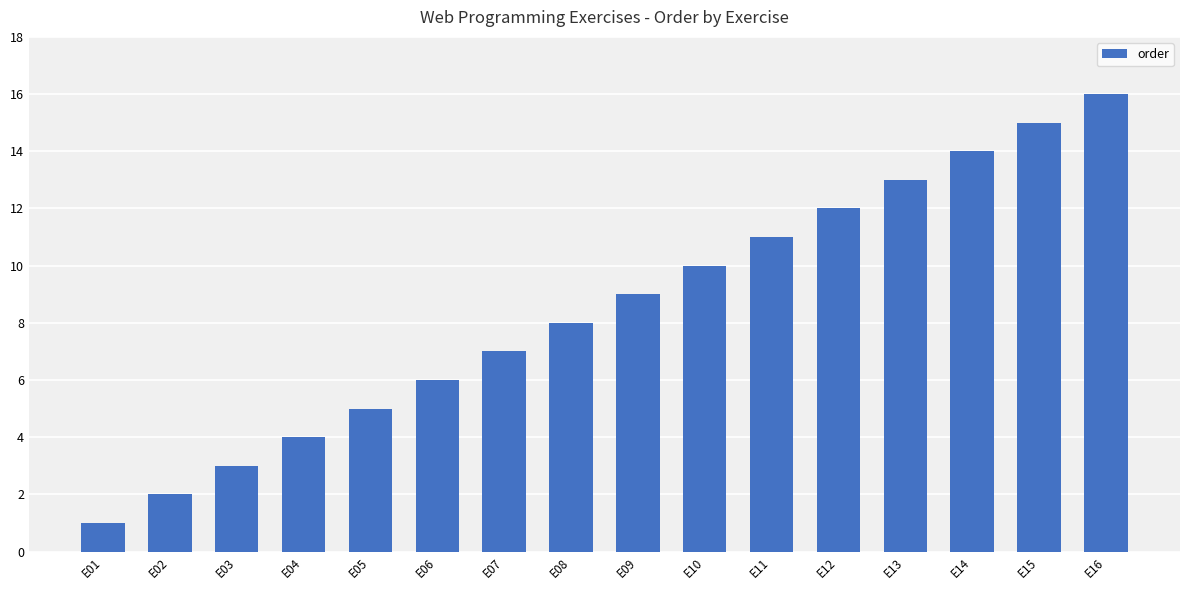

How many series are shown in this chart?

1